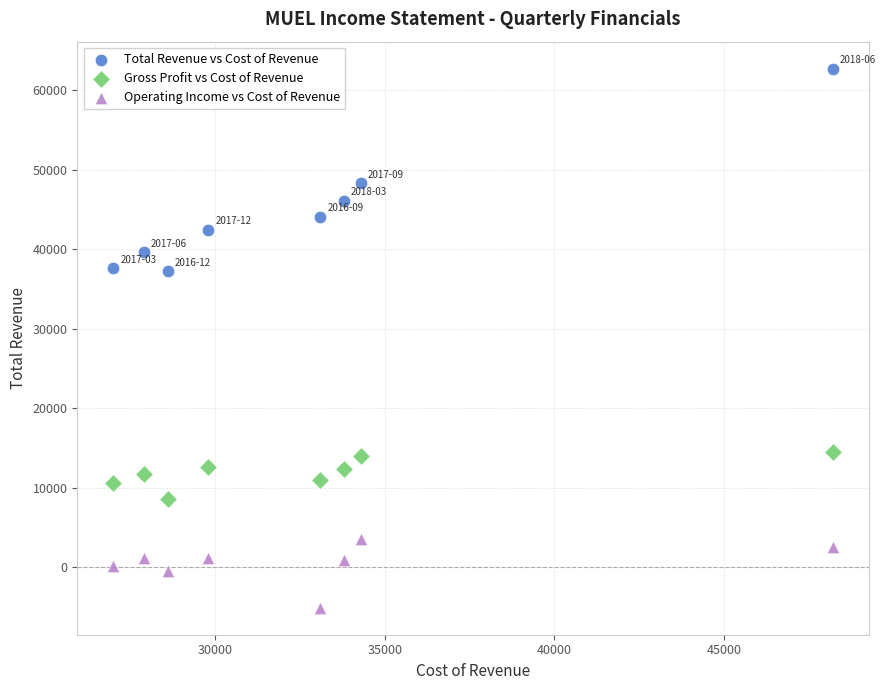

Which series has the largest Y range (max minus min)?

Total Revenue vs Cost of Revenue